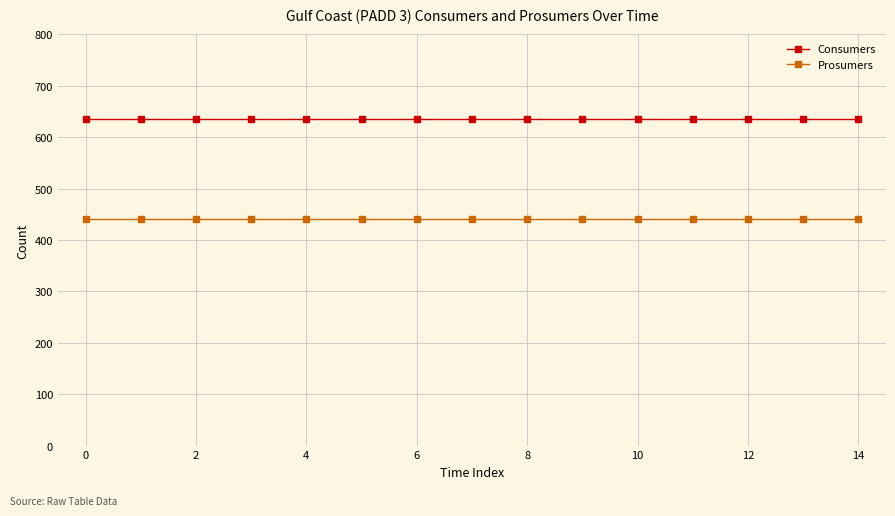

How many lines are shown in the chart?

2